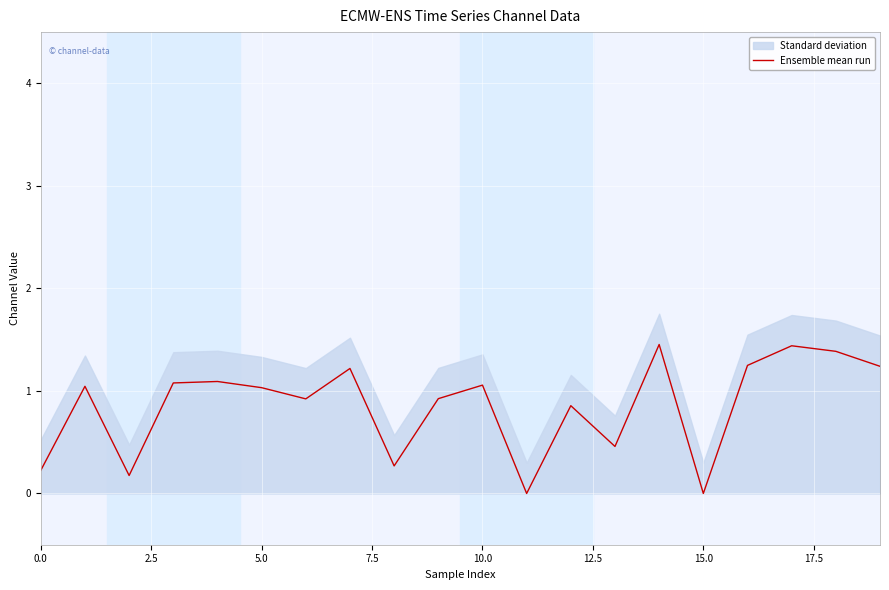

The value of Ensemble mean run at 15.0 is 0.7. True or false?

False